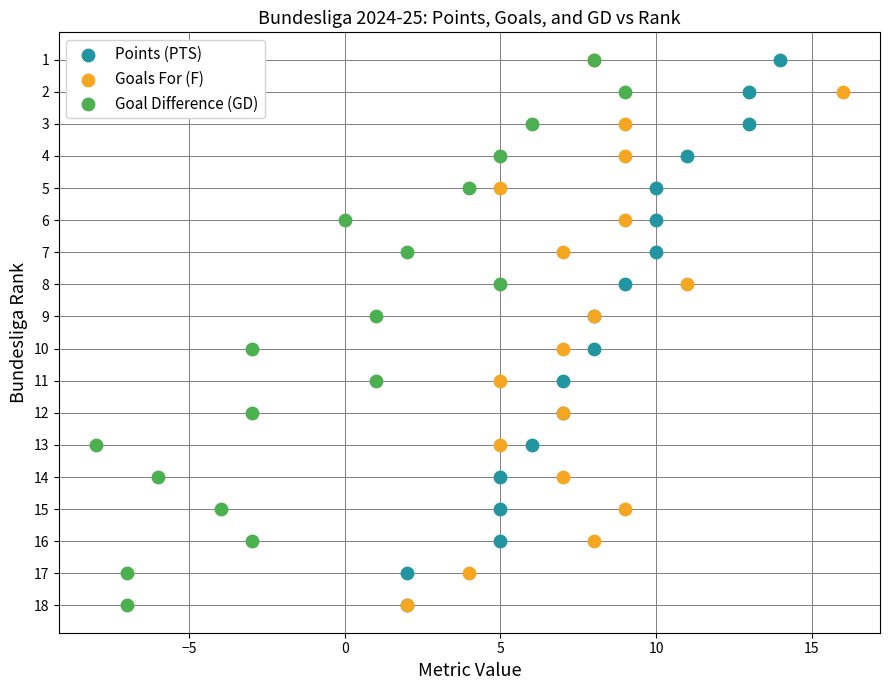

What are all the series names shown in the legend?

Points (PTS), Goals For (F), Goal Difference (GD)